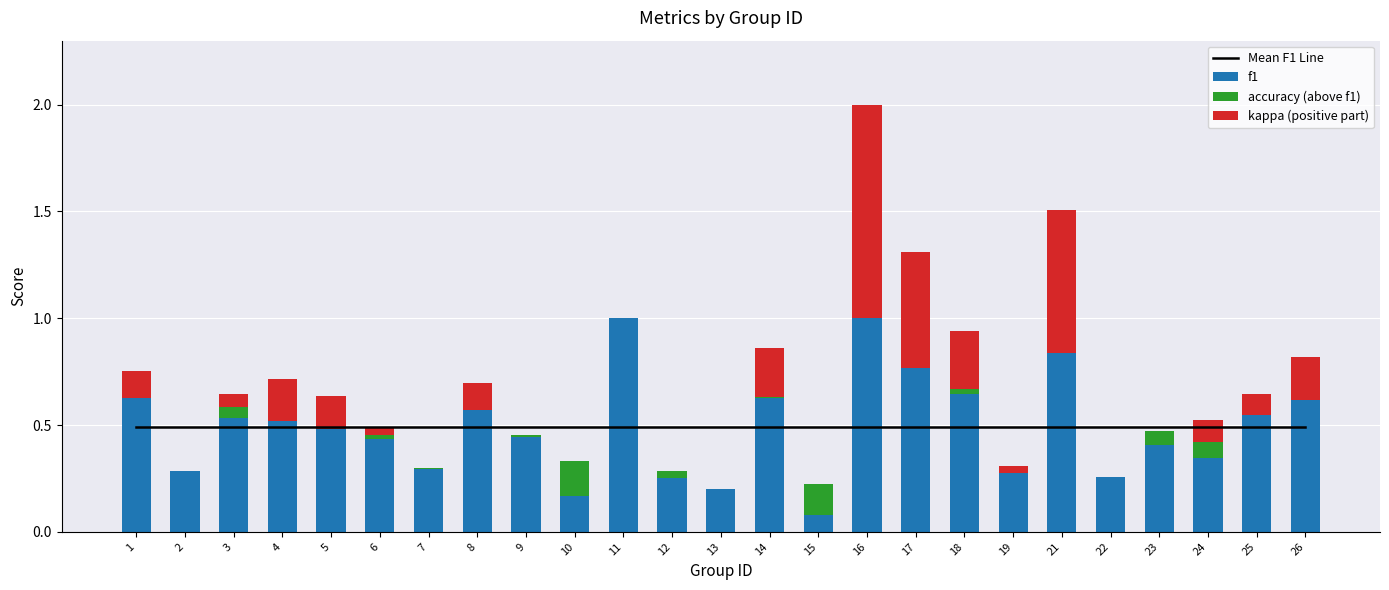

What is the maximum value shown in the chart?

1.0